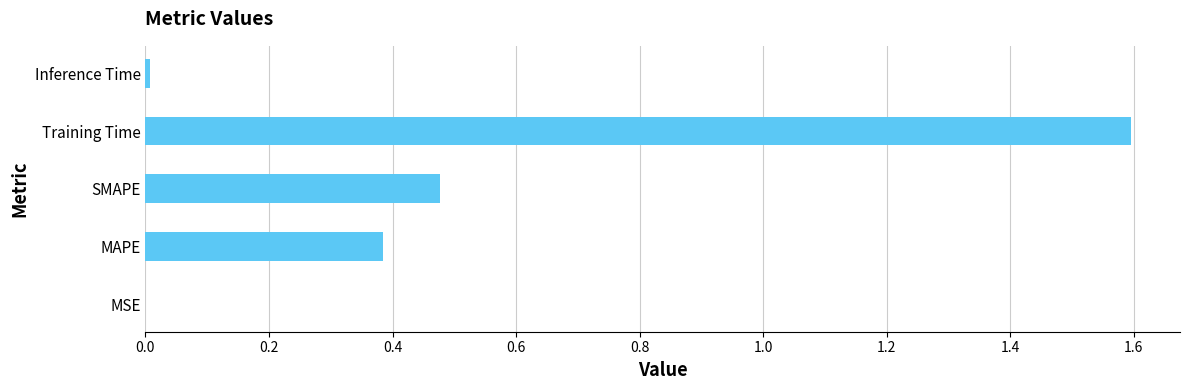

What is the sum of all values?

2.5